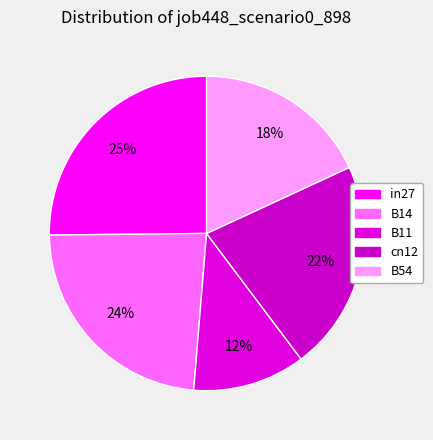

Is there any slice that represents more than half of the pie?

No